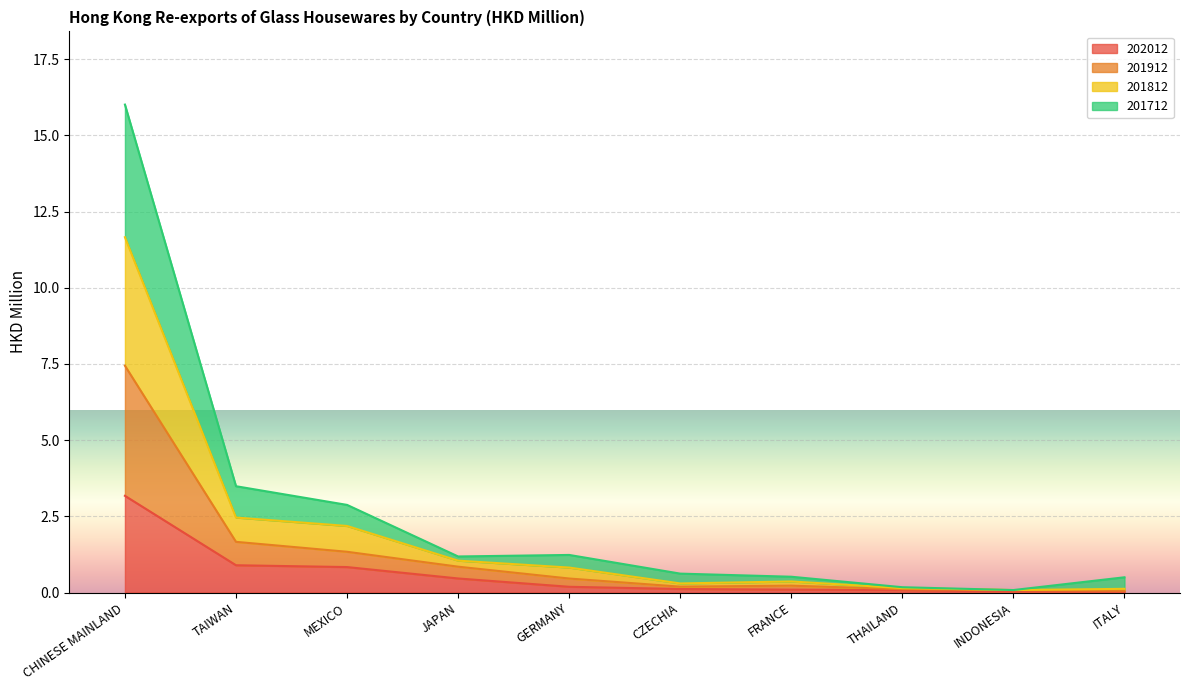

Is it true that 201912 equals 0.1 at INDONESIA?

True